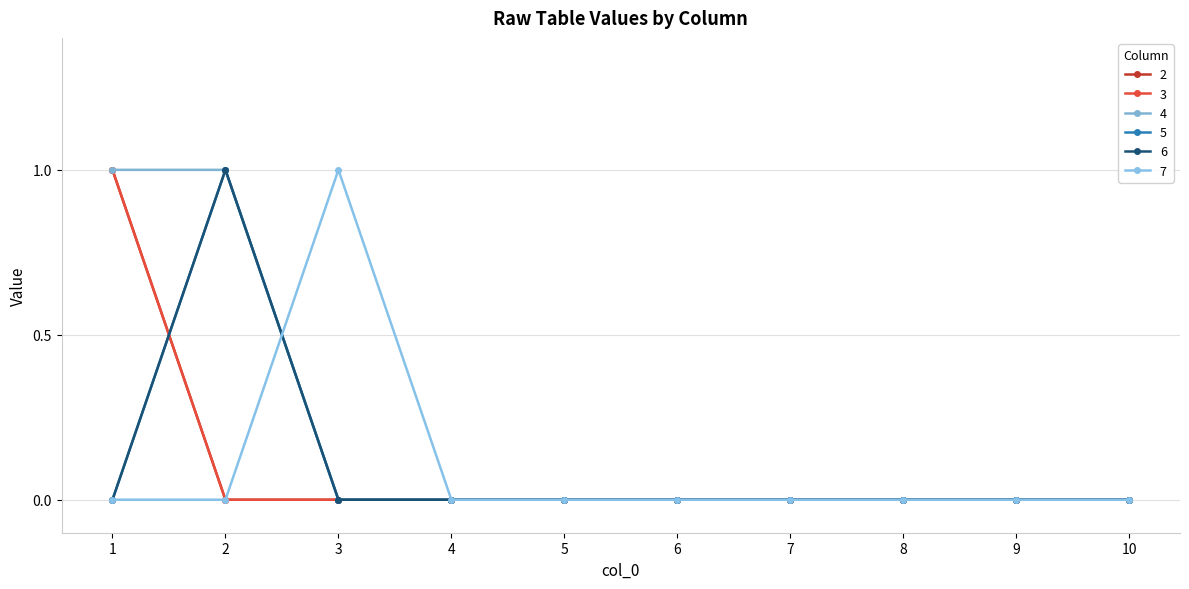

Does the chart have visible grid lines?

Yes